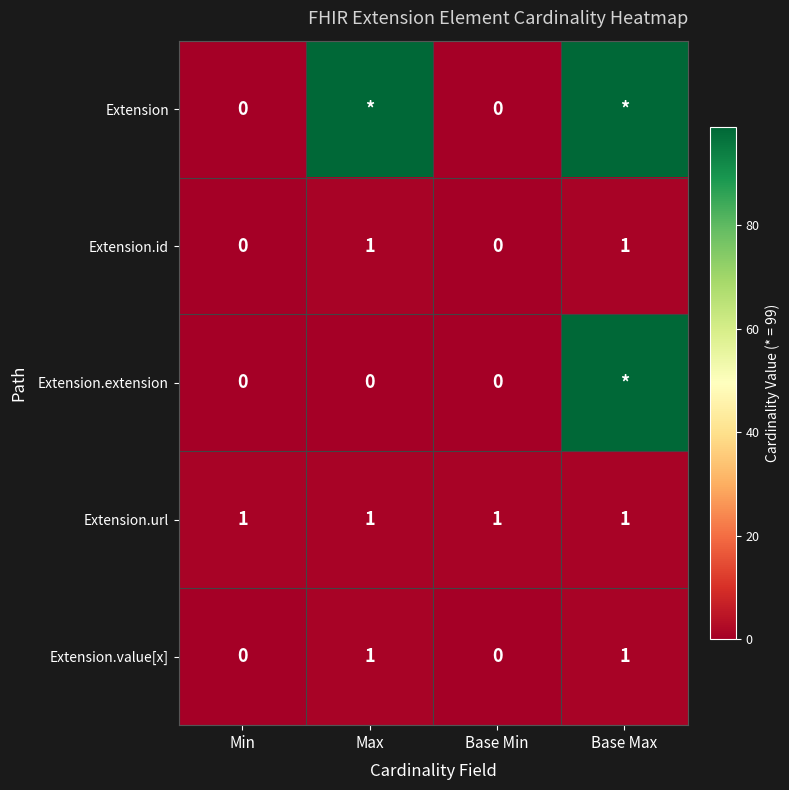

Is the value of Extension.value[x] at Base Max greater than the value of Extension at Base Min?

Yes